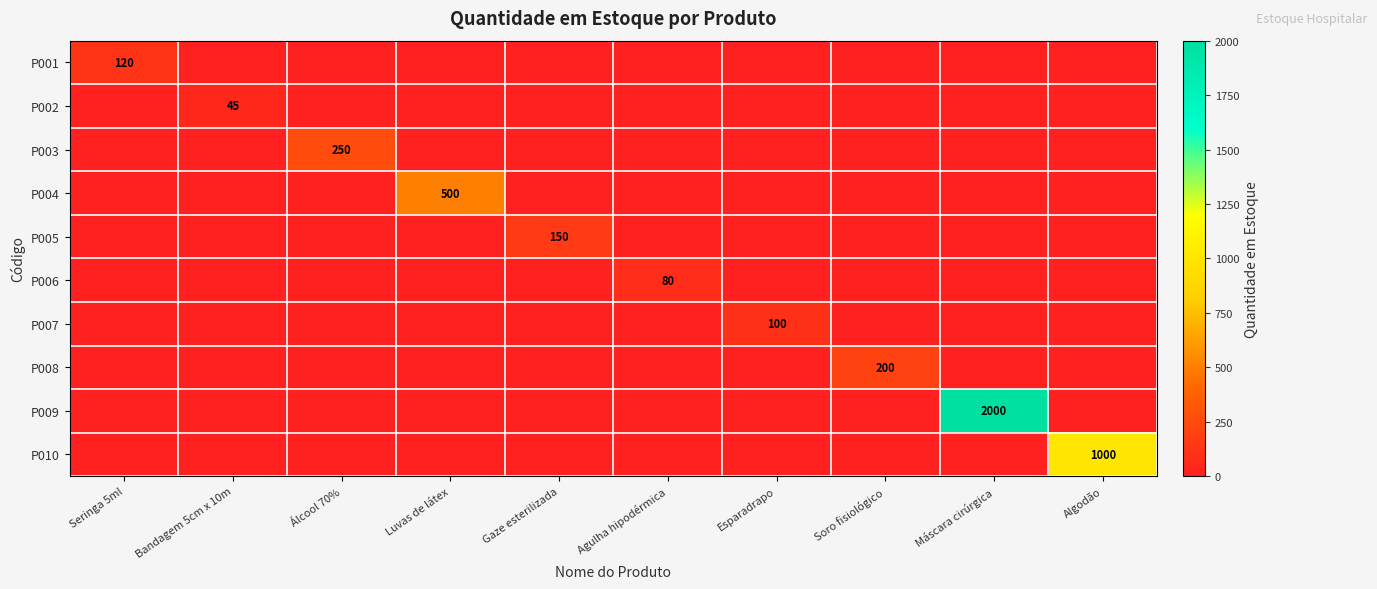

True or false: P009 has a value of 3385 at Máscara cirúrgica.

False